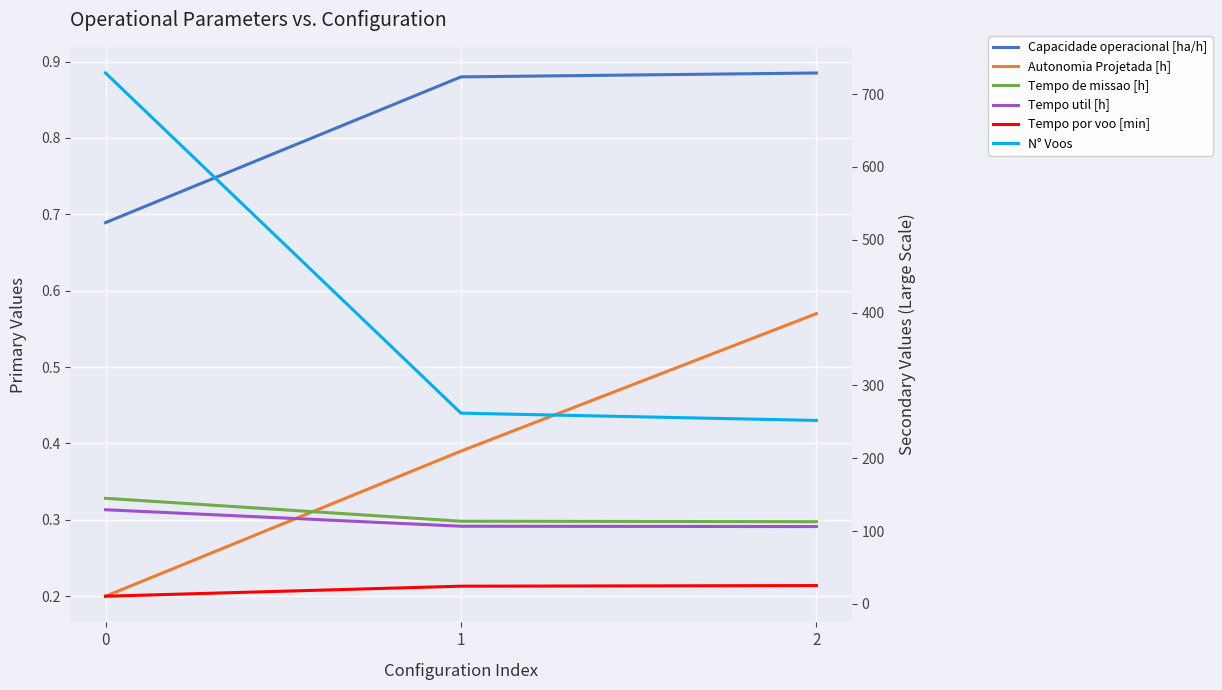

Which series has the largest range (max minus min)?

N° Voos